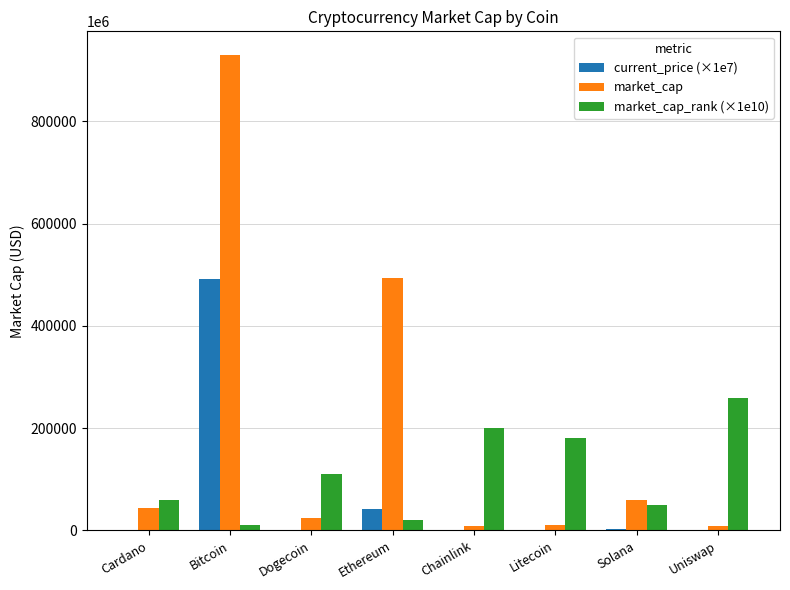

The market_cap_rank (×1e10) series shows 59330908889.4 at Litecoin. True or false?

False